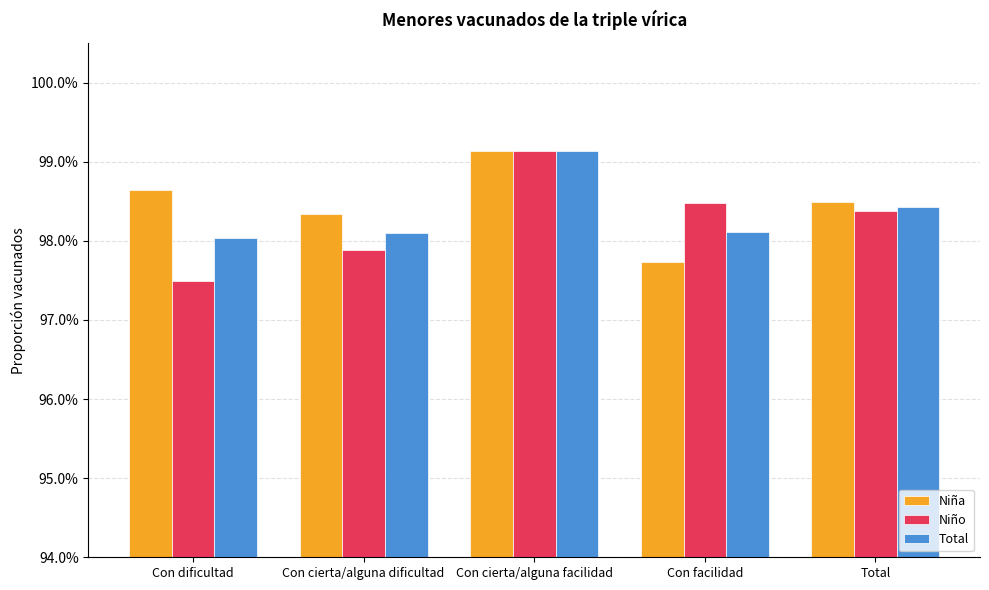

What are all the series names shown in the legend?

Niña, Niño, Total